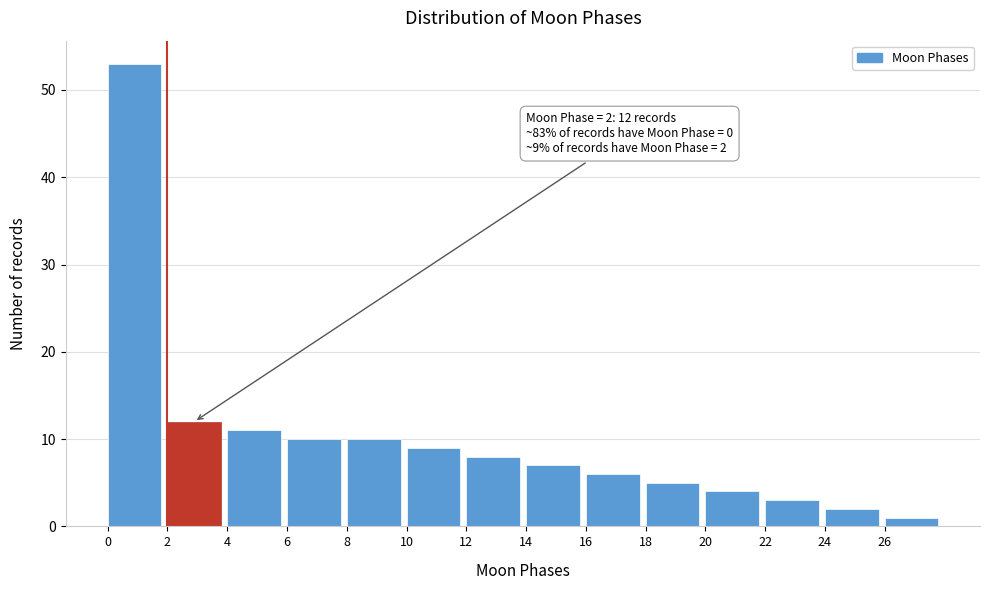

Reading left to right, list all the values displayed in this chart.

0=53	2=12	4=11	6=10	8=10	10=9	12=8	14=7	16=6	18=5	20=4	22=3	24=2	26=1